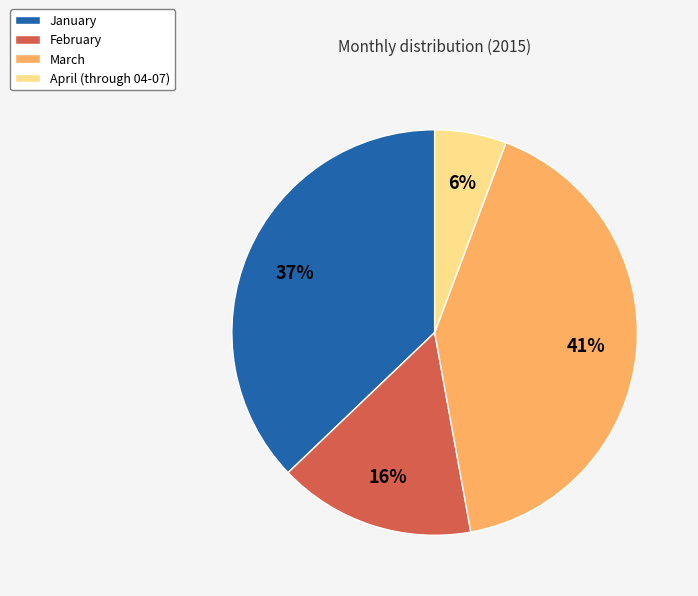

Count the number of slices in the pie.

4